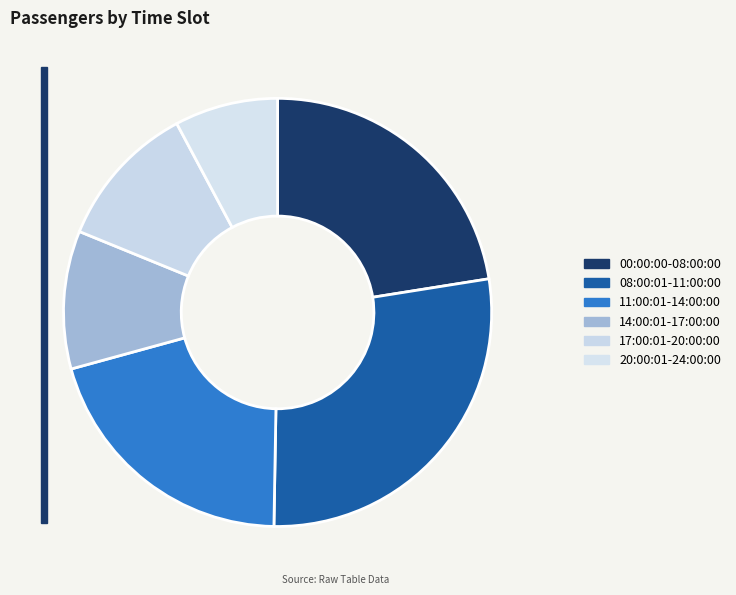

Is it true that 11:00:01-14:00:00 is 20% of the pie?

True